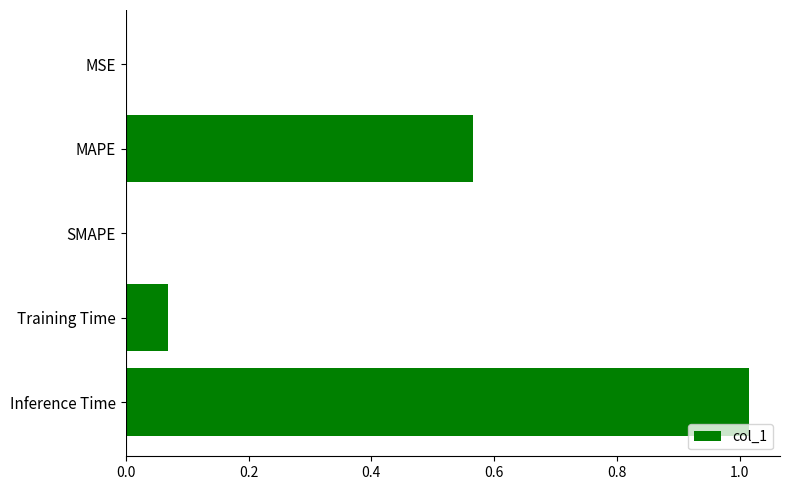

What is the sum of all values?

1.6